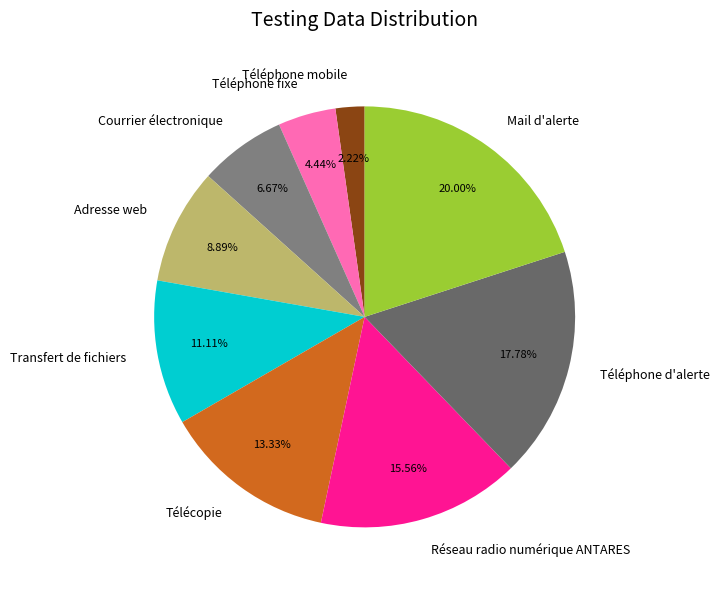

How many segments does this pie chart have?

9